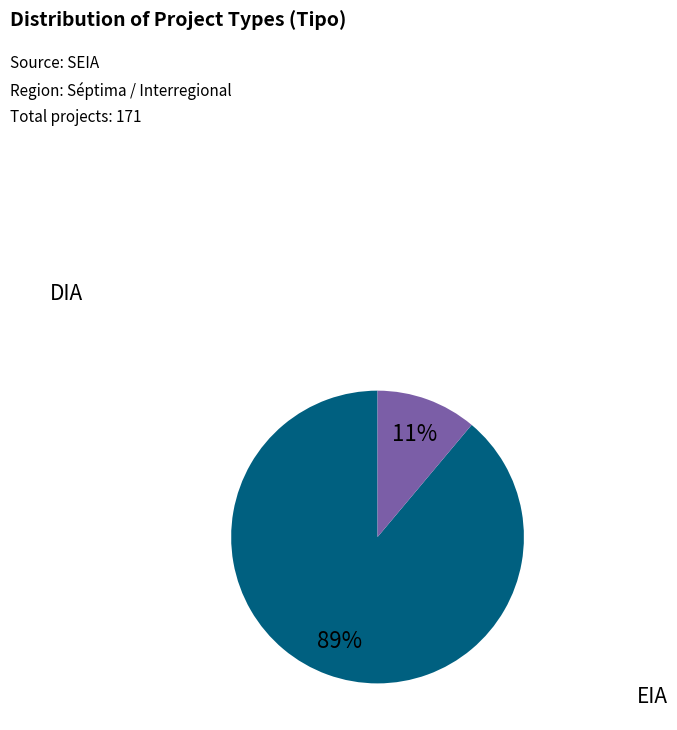

The DIA slice represents 89% of the pie. True or false?

True